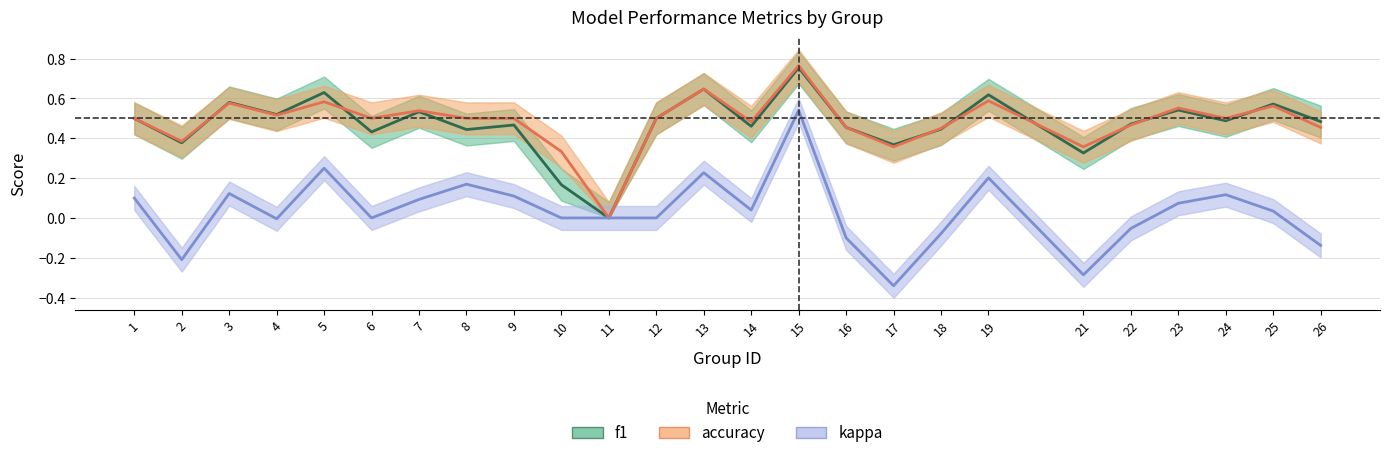

What is the greatest value displayed?

0.8